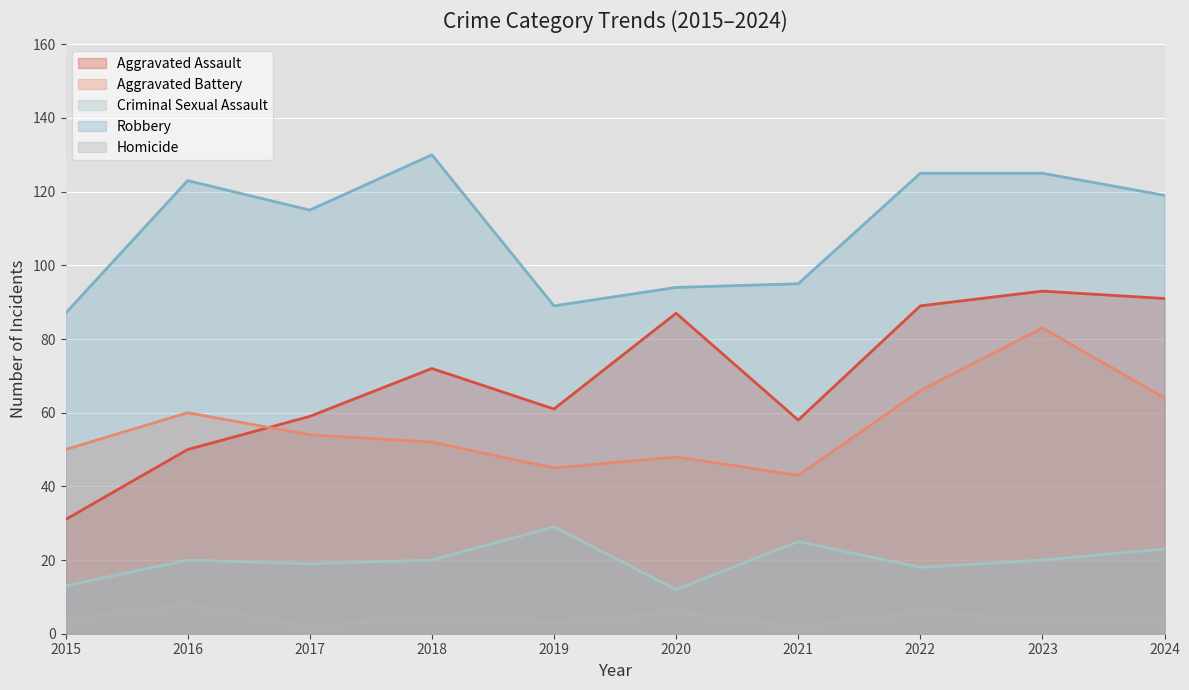

What is the difference between the Robbery values at 2015 and 2016?

36